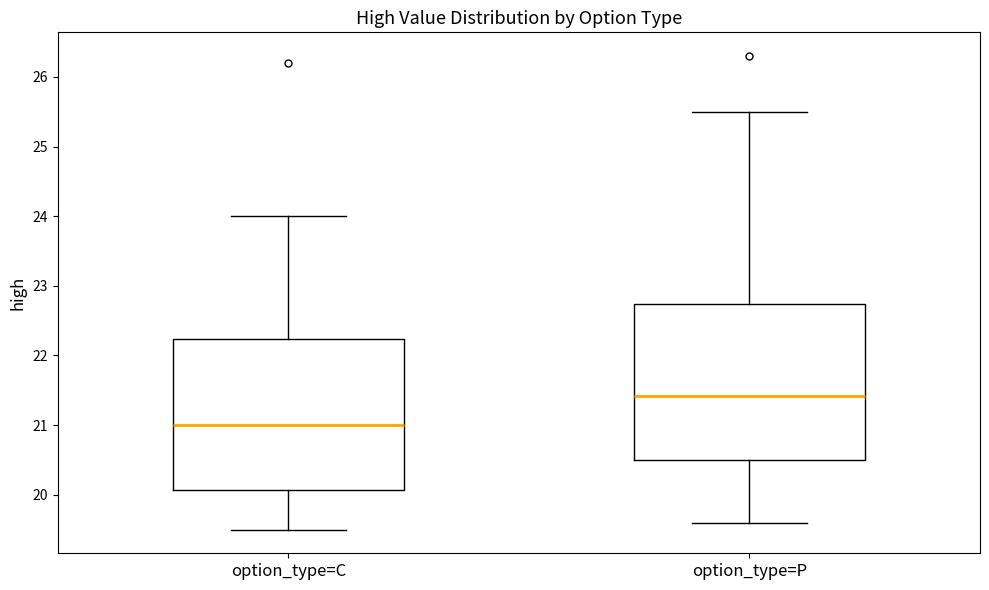

Reading left to right, read every box against the y-axis: the position of its median line, the range the box covers, and the ends of its whiskers. The values are not printed on the chart, so give them approximately, as read against the axis.

option_type=C: median 21.0, box 20.1 to 22.2, whiskers 19.5 to 24.0
option_type=P: median 21.4, box 20.5 to 22.7, whiskers 19.6 to 25.5